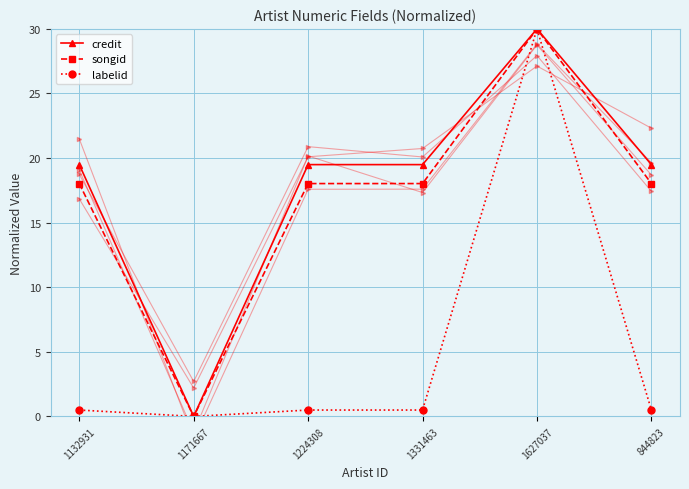

What is the total value across all series at 1132931?

38.0